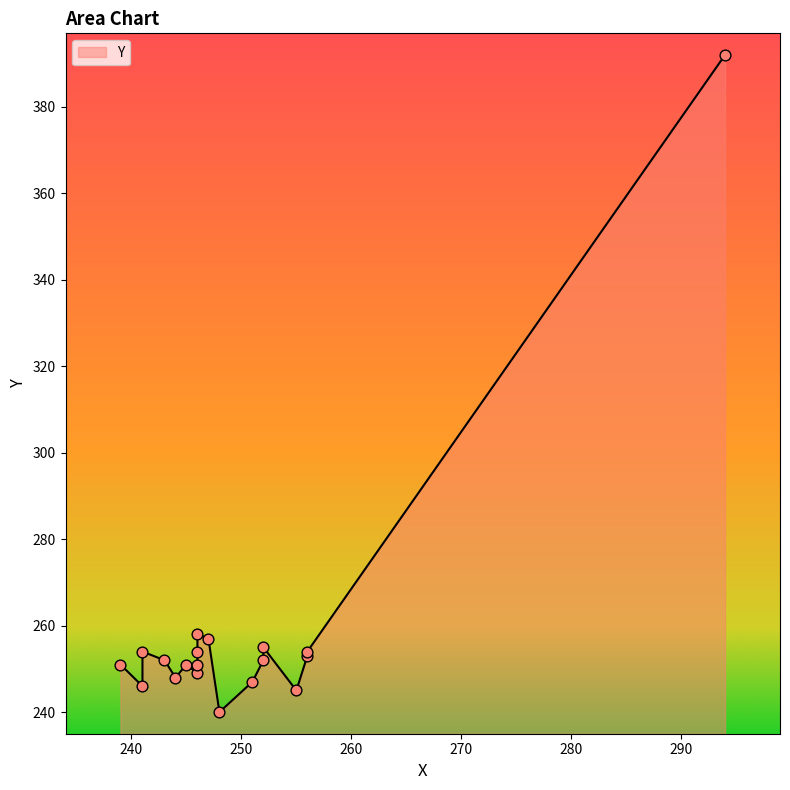

What is the ratio of the value at 243 to the value at 252?

1.0